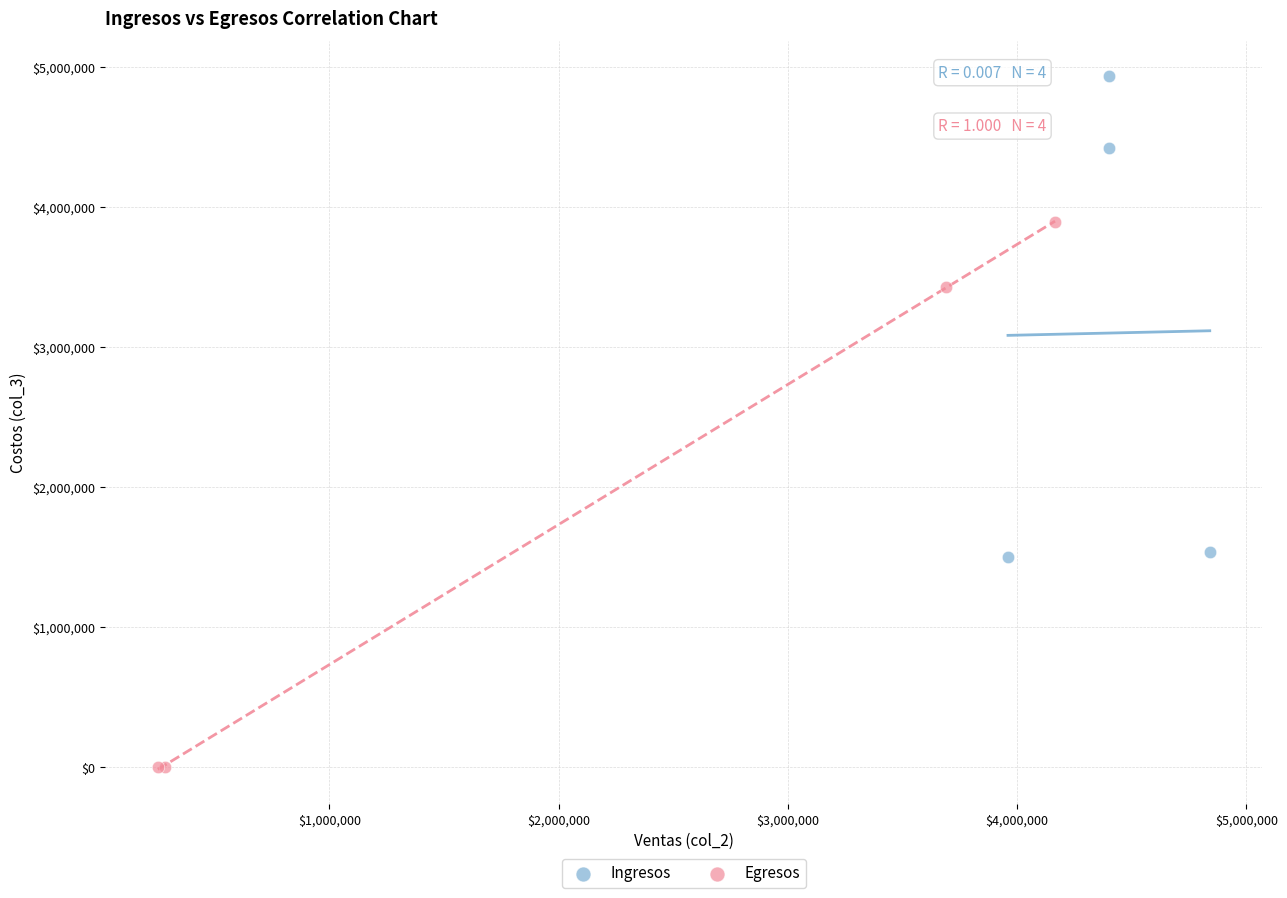

What are all the series names shown in the legend?

Ingresos, Egresos